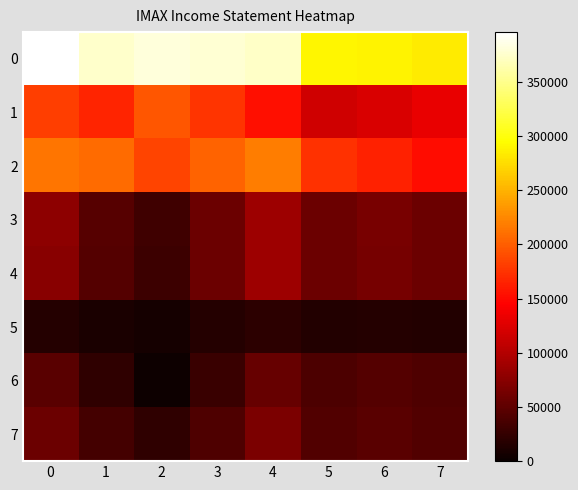

What is the total value across all series at 2?

855200